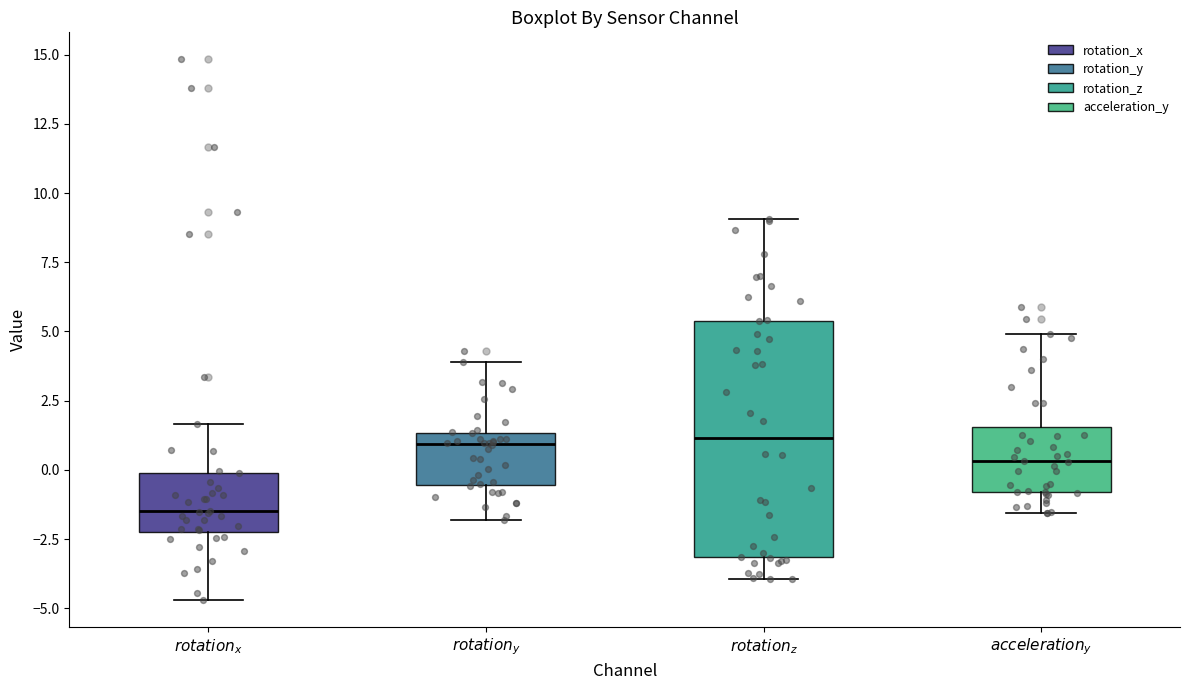

Where does the lower whisker of the box for $\it{rotation_z}$ end on the y-axis? The values are not printed on the chart, so give them approximately, as read against the axis.

-4.0